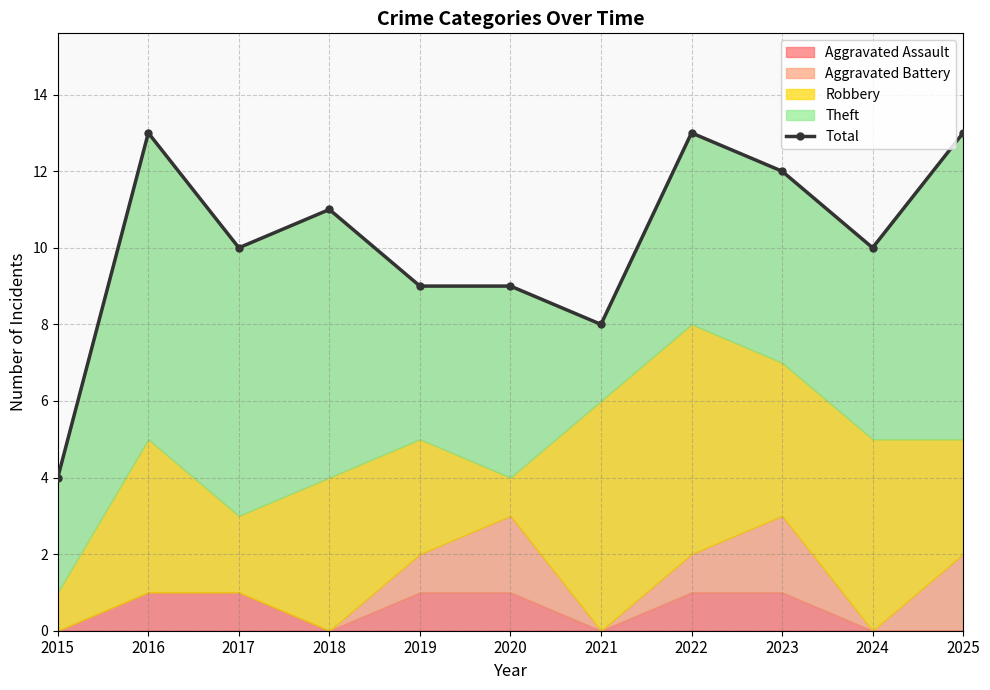

Reading right to left, list all the values displayed in this chart.

2025=13	2024=10	2023=12	2022=13	2021=8	2020=9	2019=9	2018=11	2017=10	2016=13	2015=4